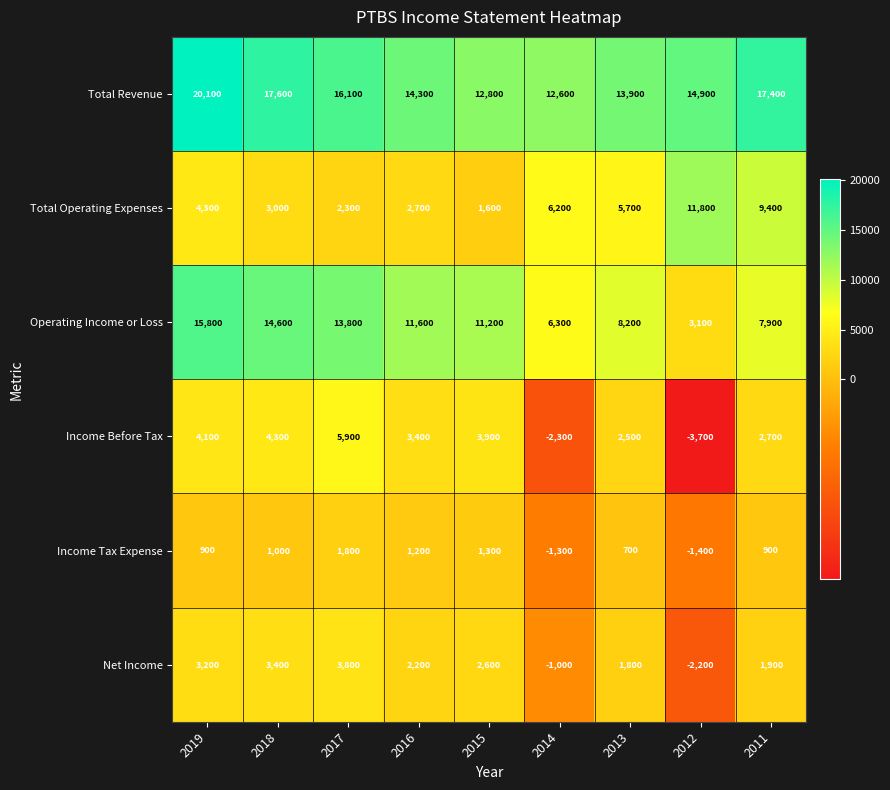

What is the difference between the second highest and minimum values in the Total Operating Expenses series?

7800